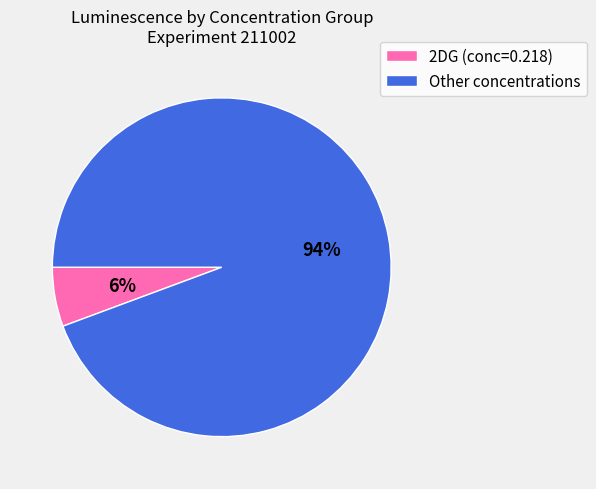

To the nearest percent, what is the average slice percentage?

50%